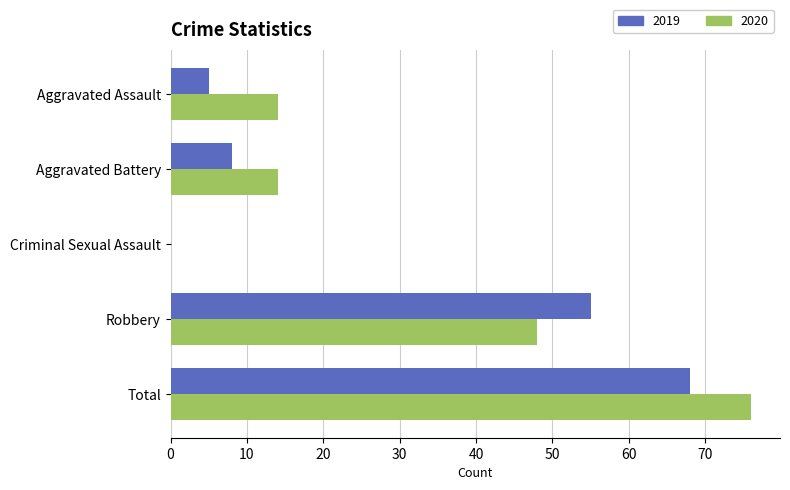

Which series changed the most between Aggravated Assault and Robbery?

2019